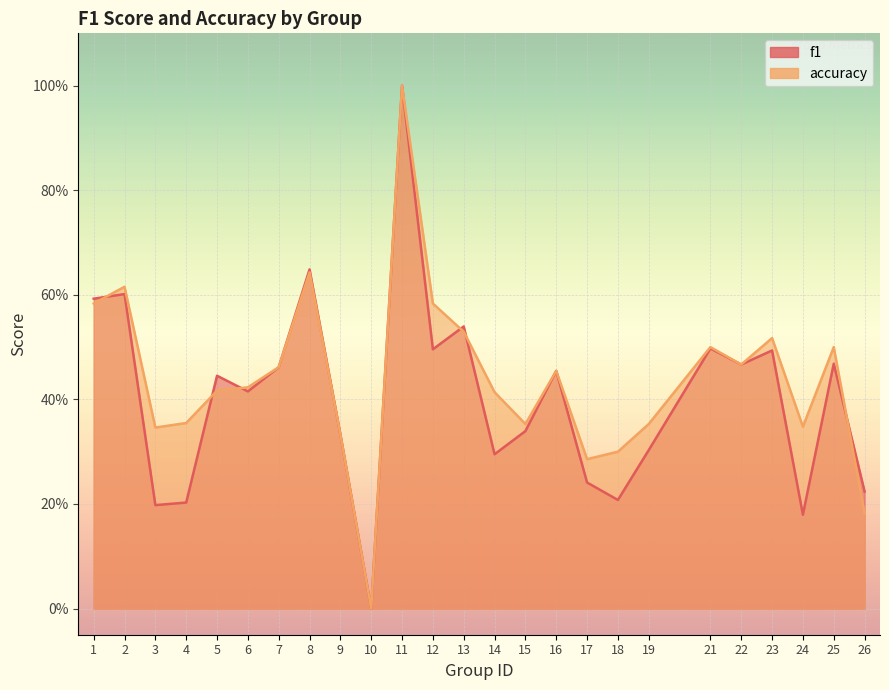

At how many categories does at least one series exceed 0?

24